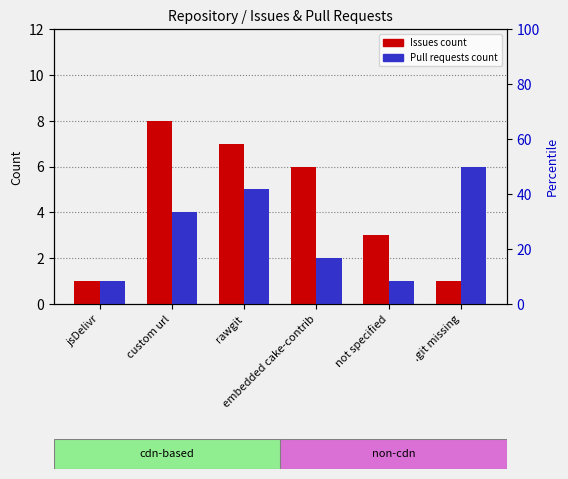

Reading left to right, list all the values displayed in this chart.

Issues count: jsDelivr=1	custom url=8	rawgit=7	embedded cake-contrib=6	not specified=3	.git missing=1
Pull requests count: jsDelivr=1	custom url=4	rawgit=5	embedded cake-contrib=2	not specified=1	.git missing=6